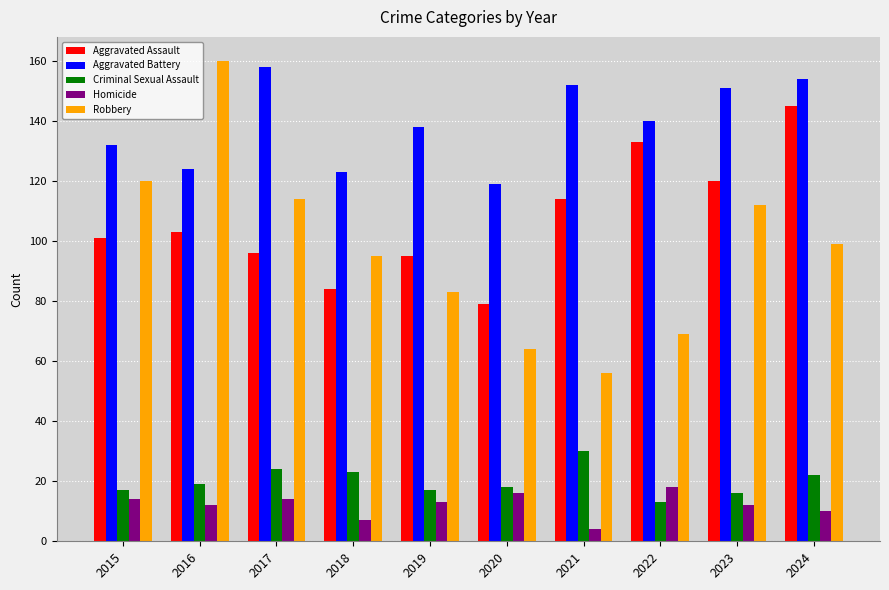

Rank the series at 2019 from lowest to highest value.

Homicide, Criminal Sexual Assault, Robbery, Aggravated Assault, Aggravated Battery